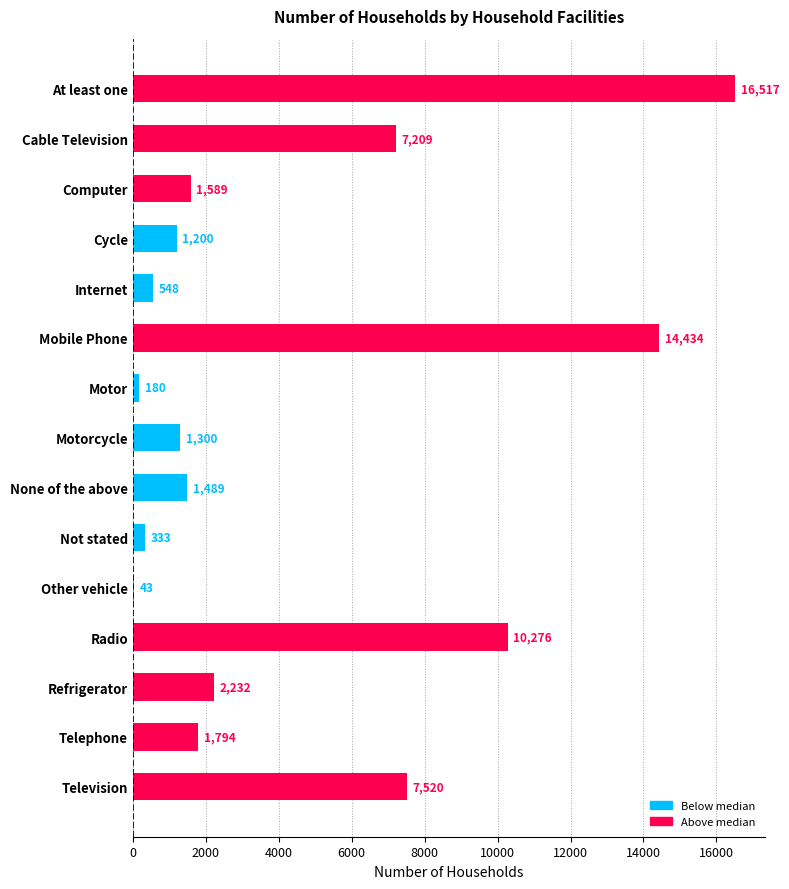

What is the greatest value displayed?

16517